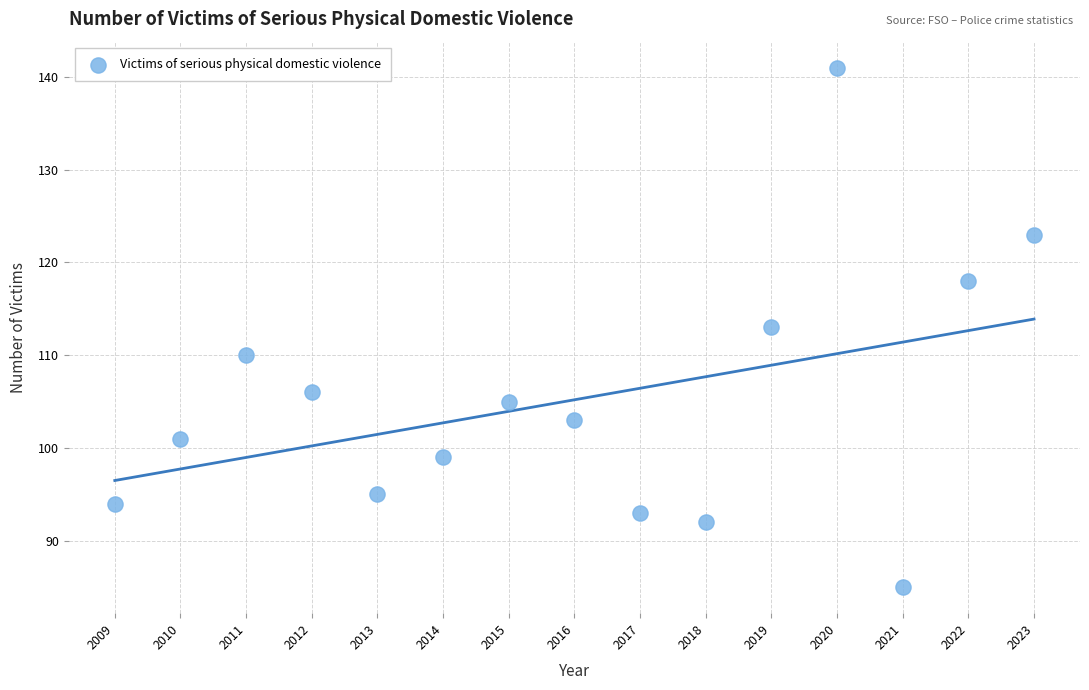

What is the range of Y values (max minus min)?

56